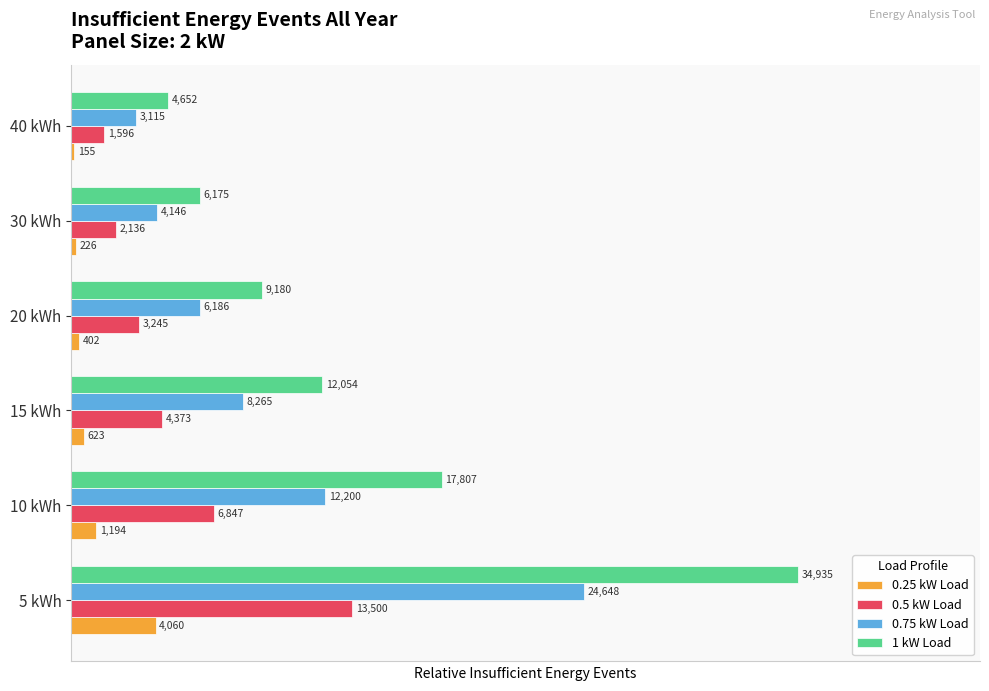

Reading left to right, list all the values displayed in this chart.

0.25 kW Load: 0=0.1	1=0.0	2=0.0	3=0.0	4=0.0	5=0.0
0.5 kW Load: 0=0.4	1=0.2	2=0.1	3=0.1	4=0.1	5=0.0
0.75 kW Load: 0=0.7	1=0.3	2=0.2	3=0.2	4=0.1	5=0.1
1 kW Load: 0=1.0	1=0.5	2=0.3	3=0.3	4=0.2	5=0.1